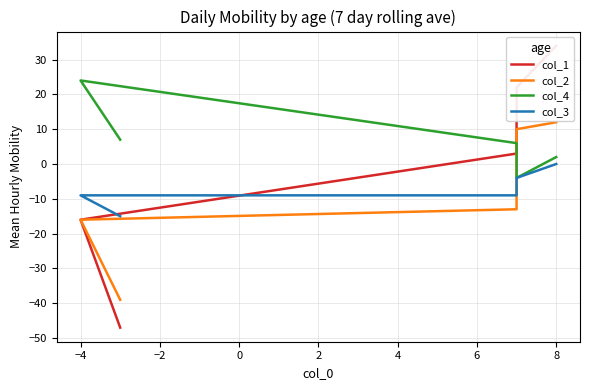

Which series has the largest total across all categories?

col_4